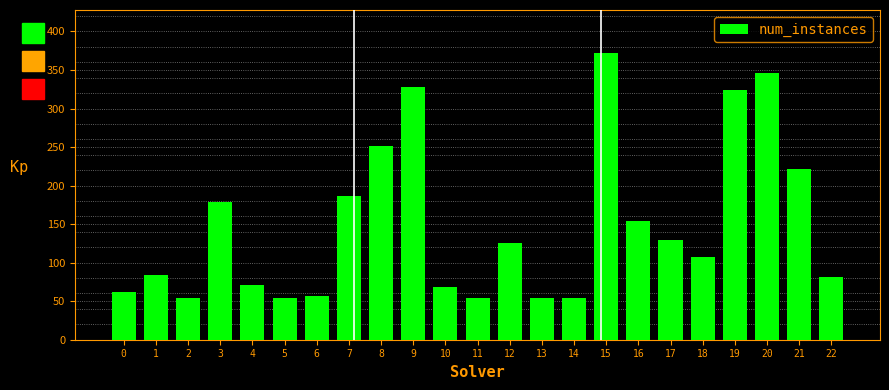

Reading right to left, what are all the values shown in this chart?

22=82	21=221	20=346	19=324	18=107	17=130	16=154	15=372	14=54	13=54	12=125	11=54	10=69	9=328	8=251	7=187	6=57	5=54	4=71	3=179	2=54	1=84	0=62